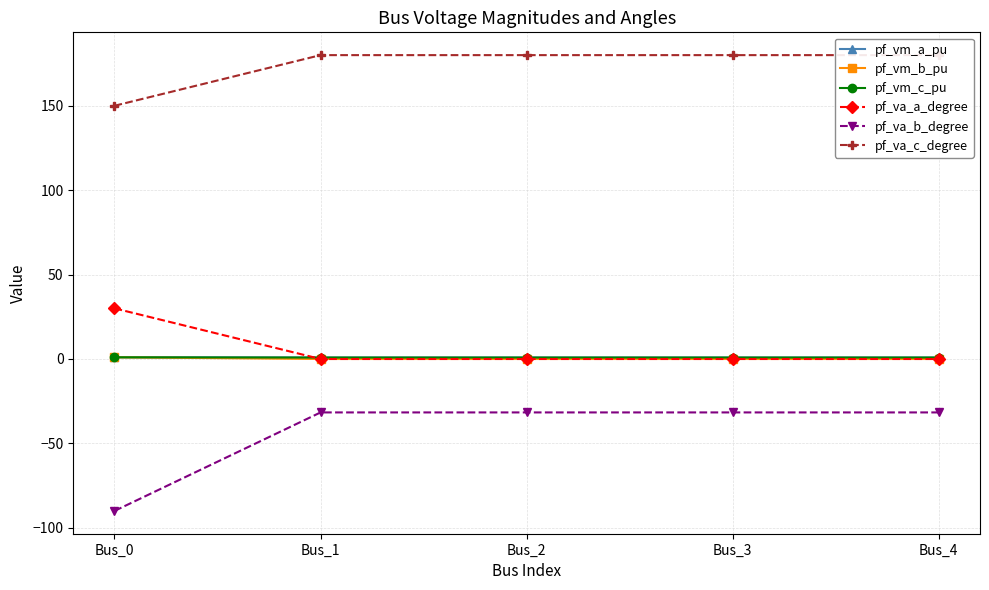

Does the chart have visible grid lines?

Yes